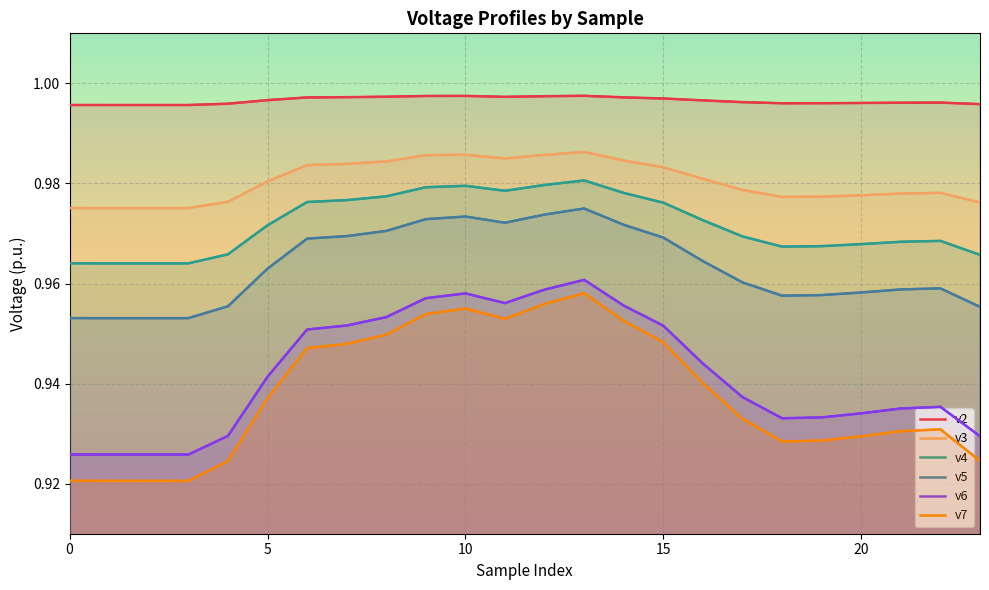

What is the value of the v2 point at the 1st from the left?

1.0